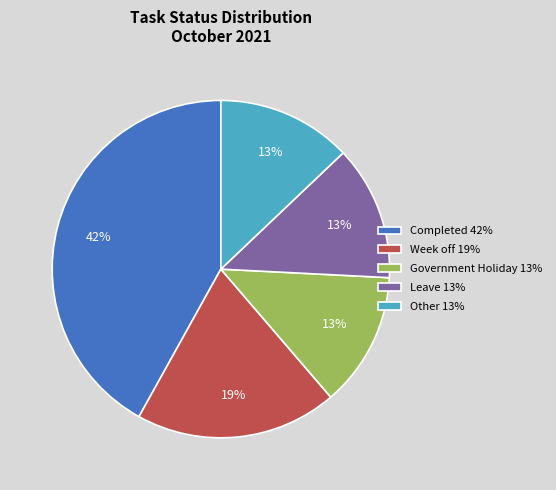

Count the number of slices in the pie.

5